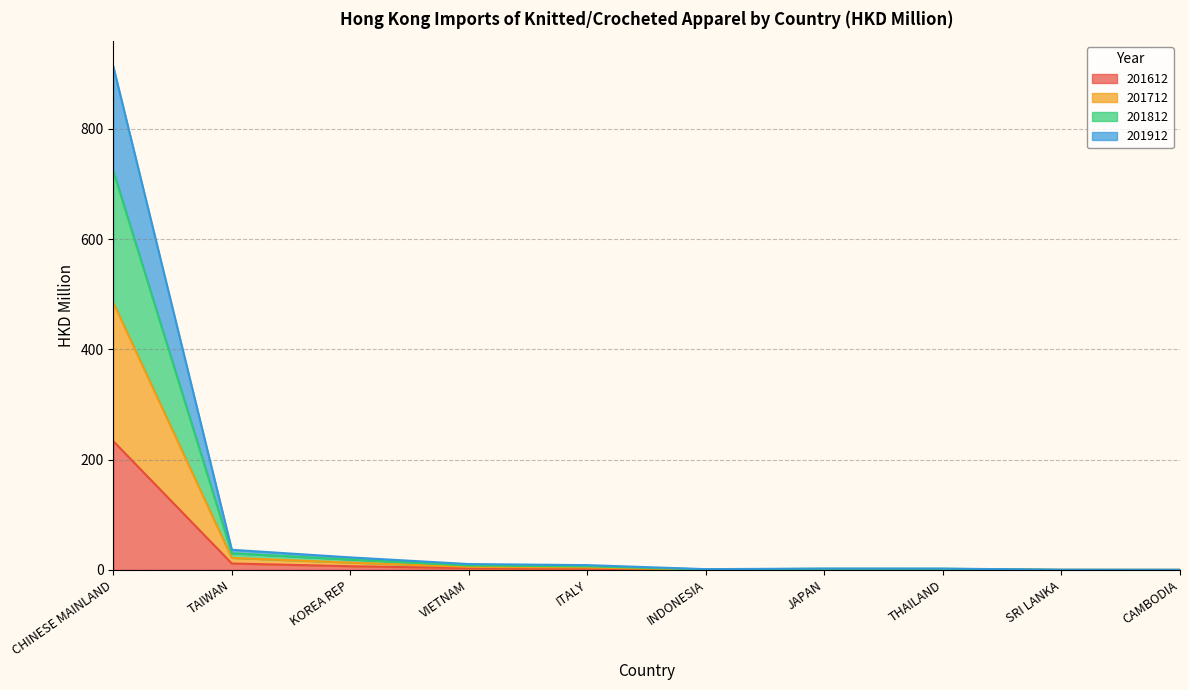

Does the chart display data point markers on the line(s)?

No